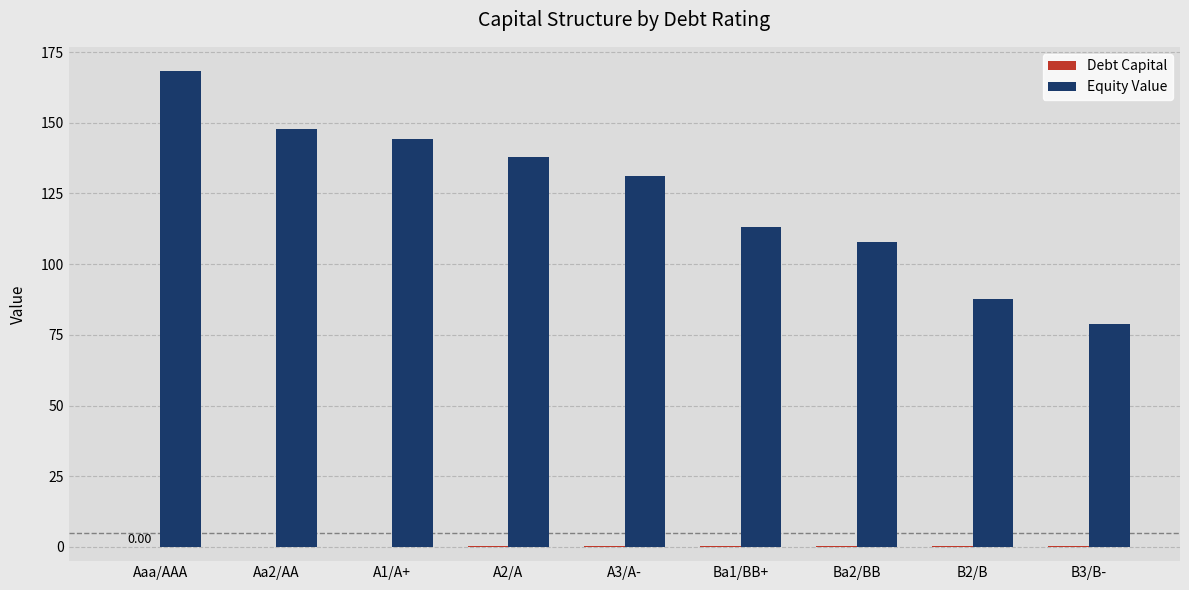

At which category does the chart reach its peak across all series?

Aaa/AAA